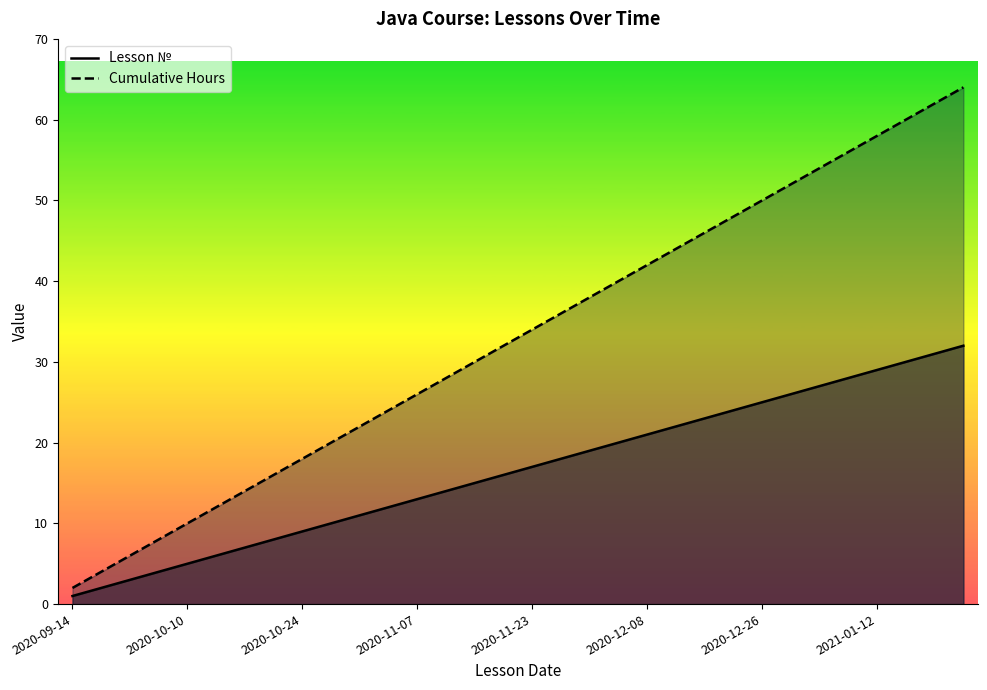

Which series has the largest total across all categories?

Cumulative Hours